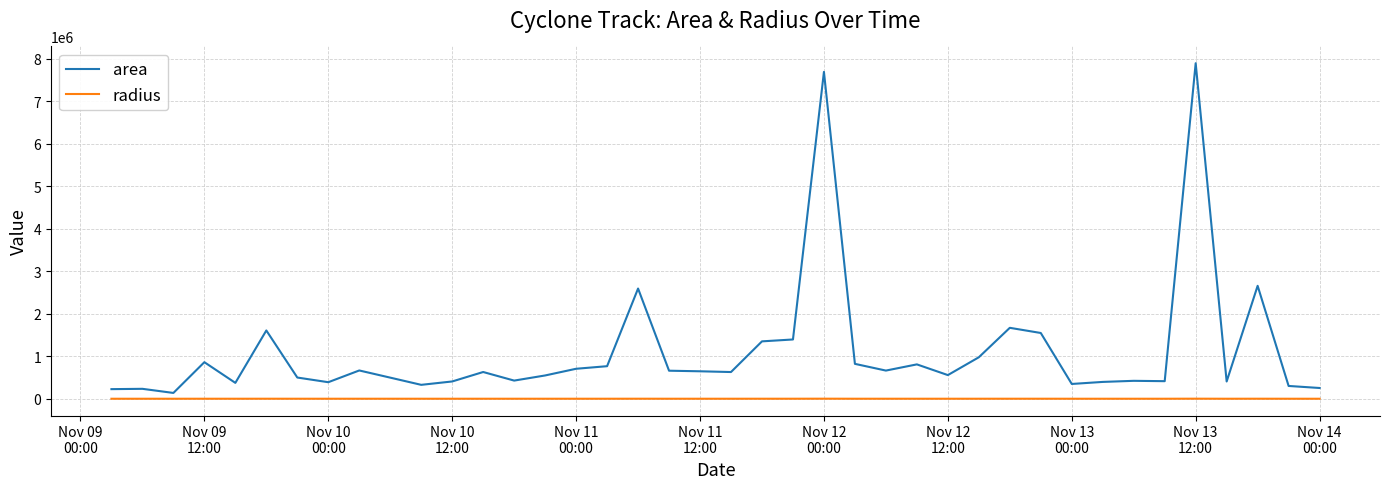

True or false: radius and area cross at least once.

False